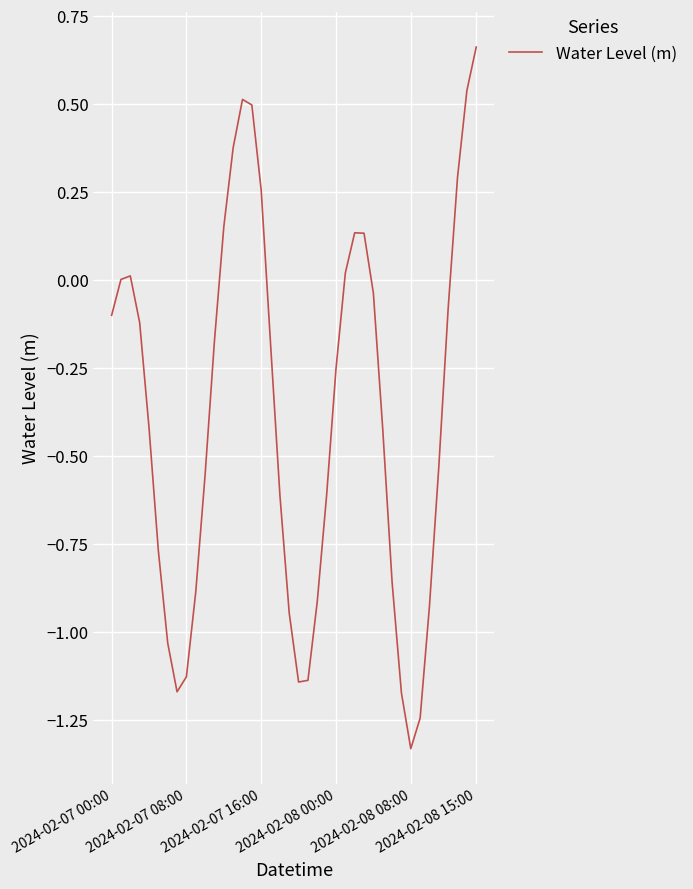

What is the difference between the maximum and minimum values?

2.0